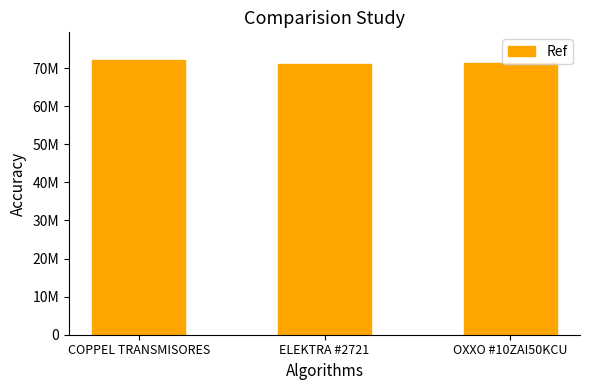

Reading left to right, extract all data points from this chart.

COPPEL TRANSMISORES=72161948	ELEKTRA #2721=71138299	OXXO #10ZAI50KCU=71318352